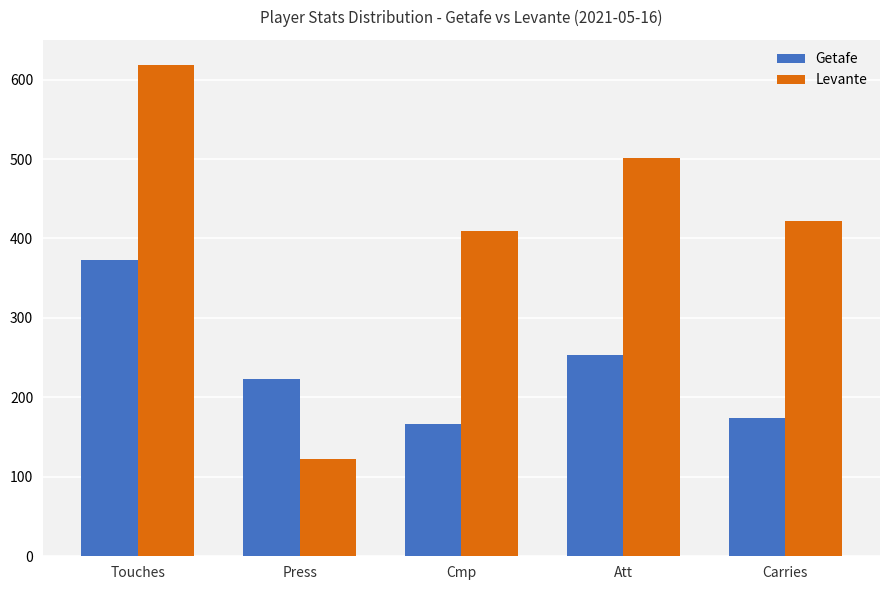

Reading right to left, transcribe all the data shown in this chart.

Getafe: Carries=174	Att=253	Cmp=167	Press=223	Touches=373
Levante: Carries=422	Att=501	Cmp=410	Press=123	Touches=619